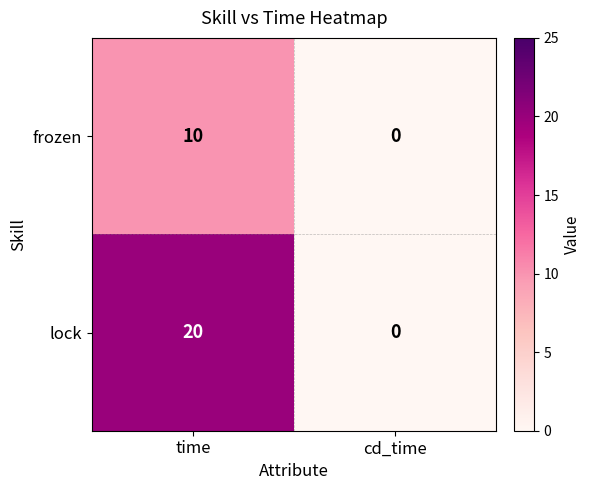

True or false: lock has a value of 20 at time.

True